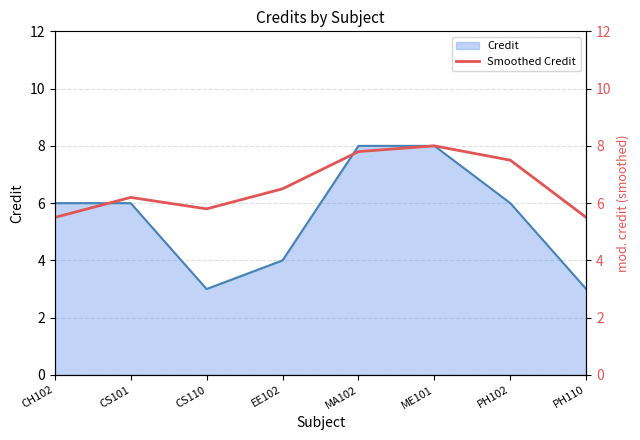

What is the maximum value for Credit?

8